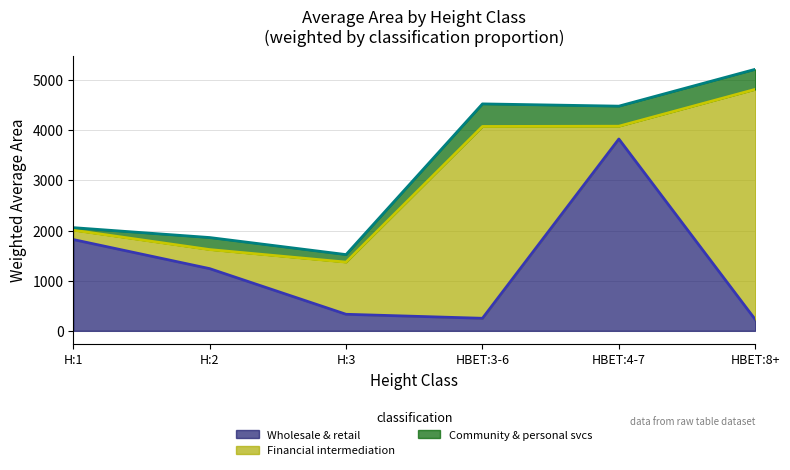

What is the total value across all series at H:3?

1520.0